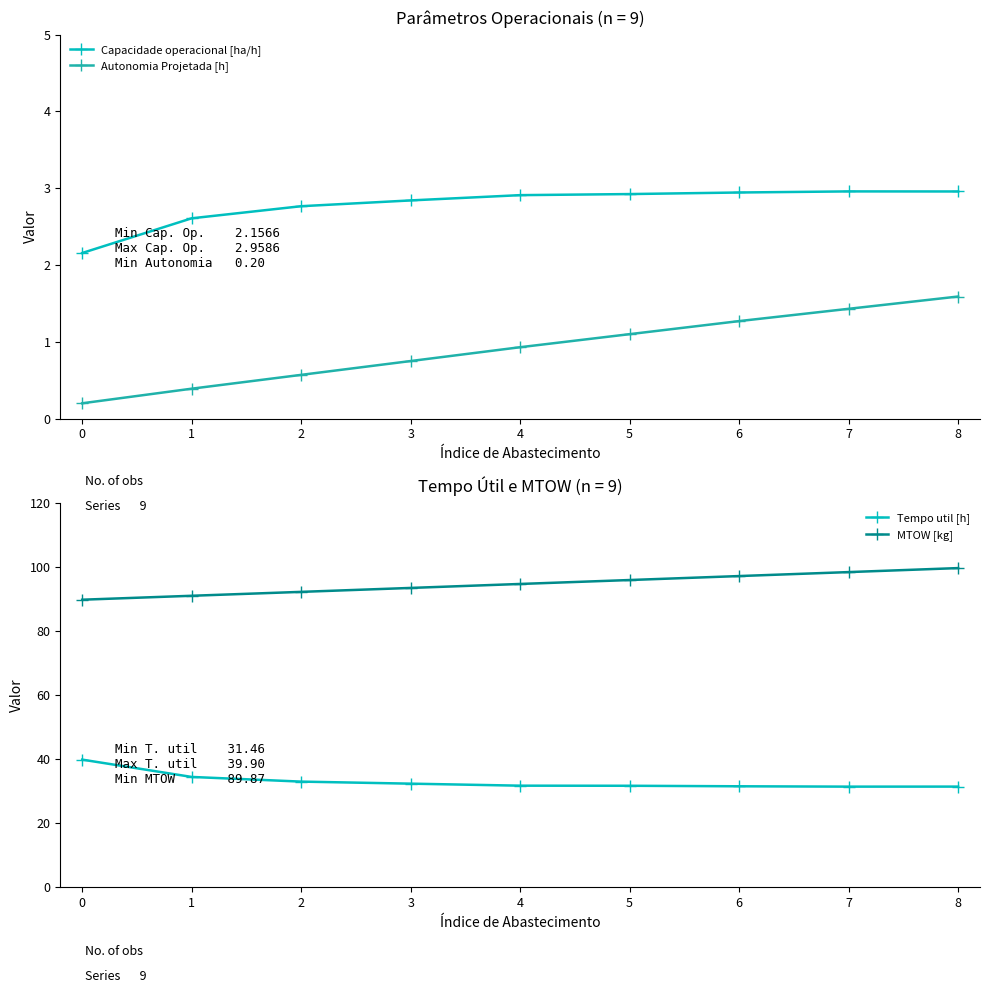

The value of Tempo util [h] at 3 is 55.6. True or false?

False